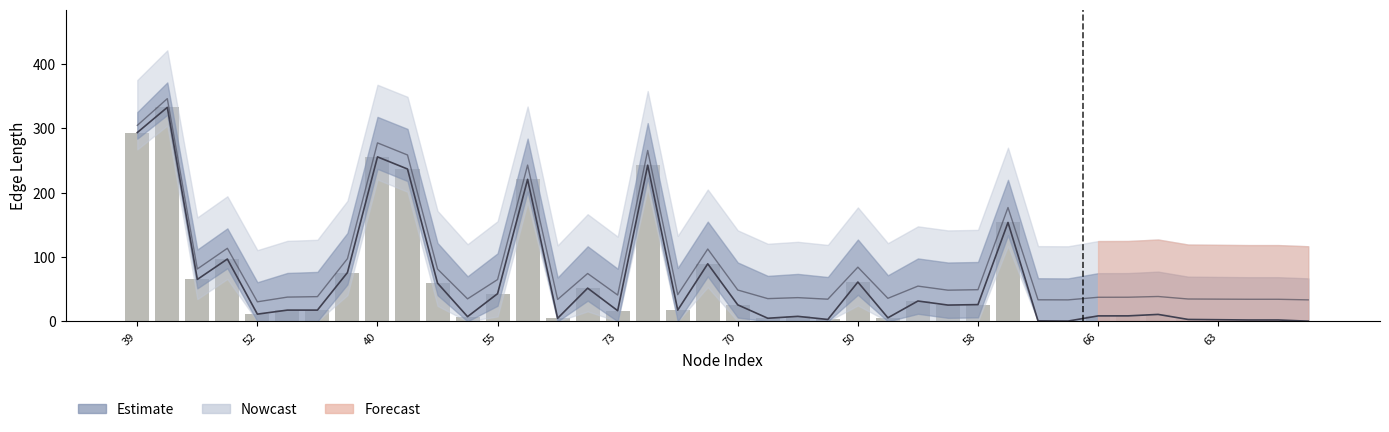

What is the sum of all values?

2539.6